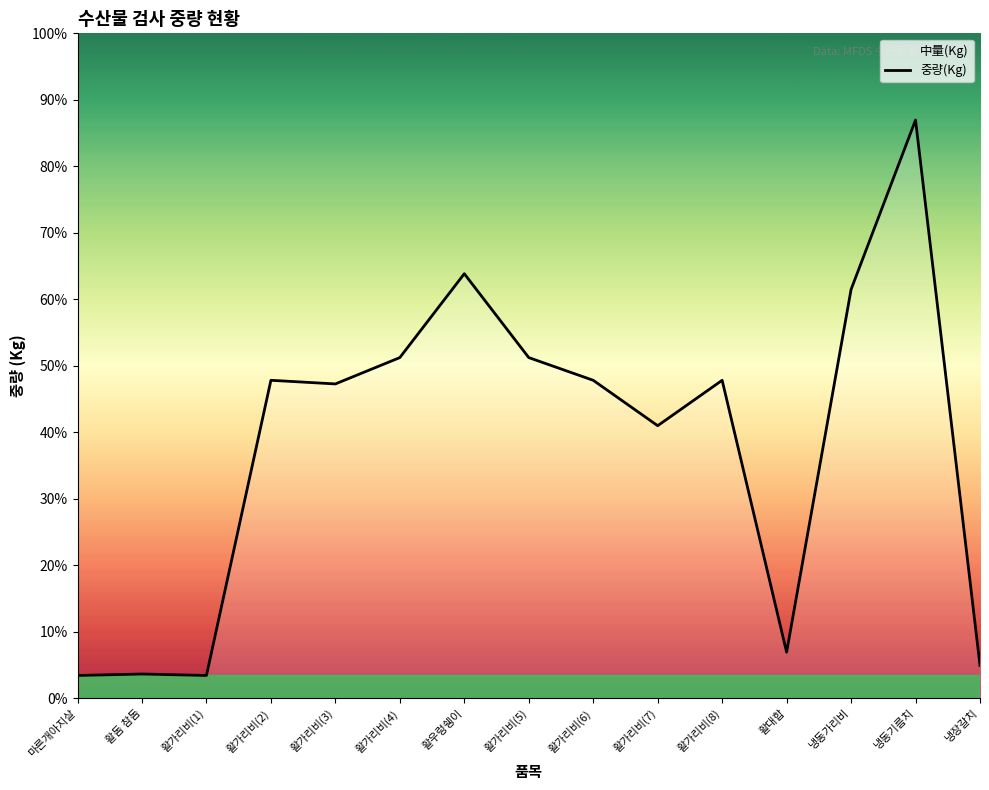

Between 활가리비(1) and 활가리비(4), which is larger?

활가리비(4)